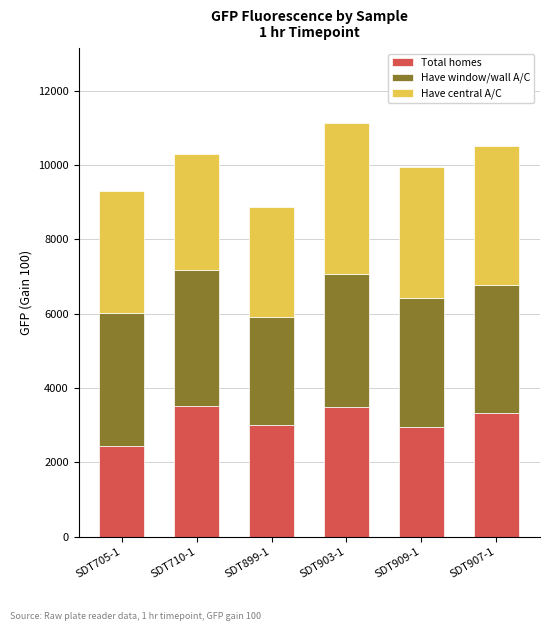

At which label does Total homes reach its minimum?

SDT705-1